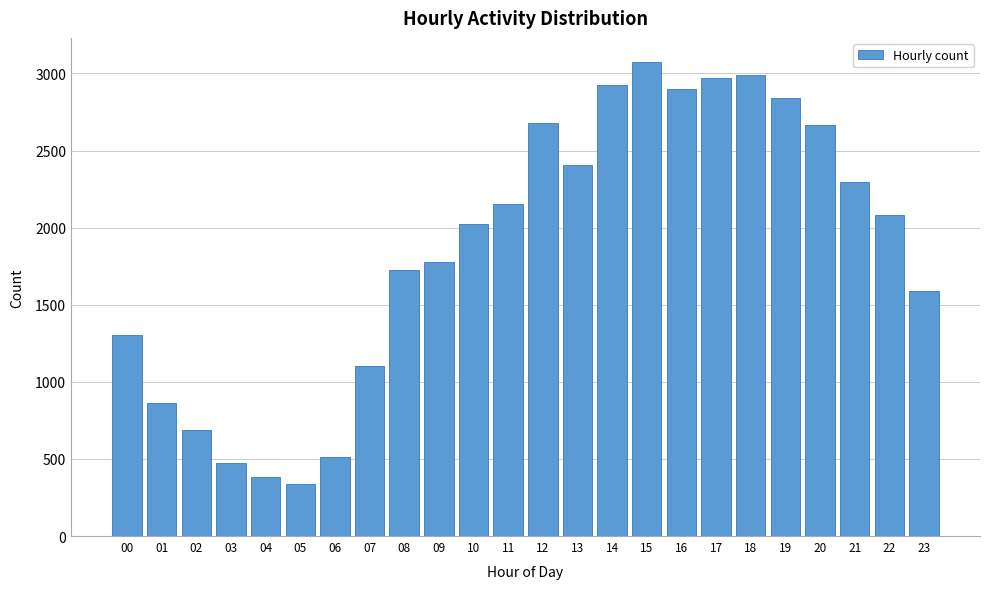

Reading left to right, transcribe all the data shown in this chart.

1302	861	689	476	385	338	512	1102	1728	1777	2027	2153	2682	2407	2927	3077	2897	2972	2990	2844	2667	2296	2080	1586